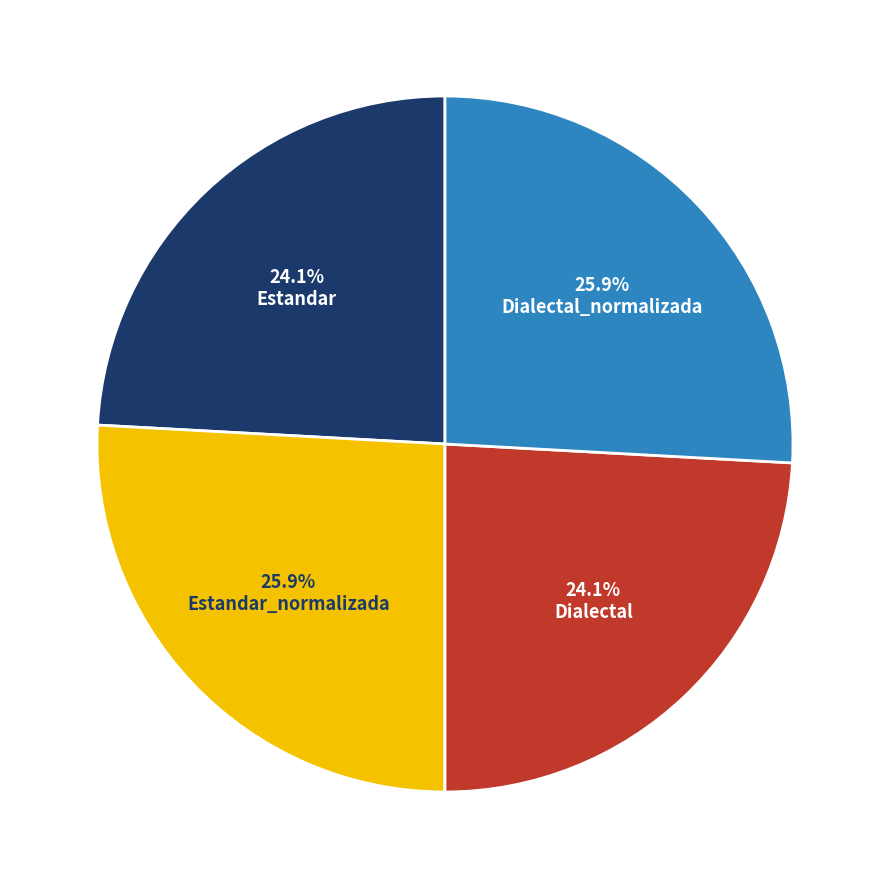

What is the ratio of the value at Estandar to the value at Dialectal_normalizada?

0.9